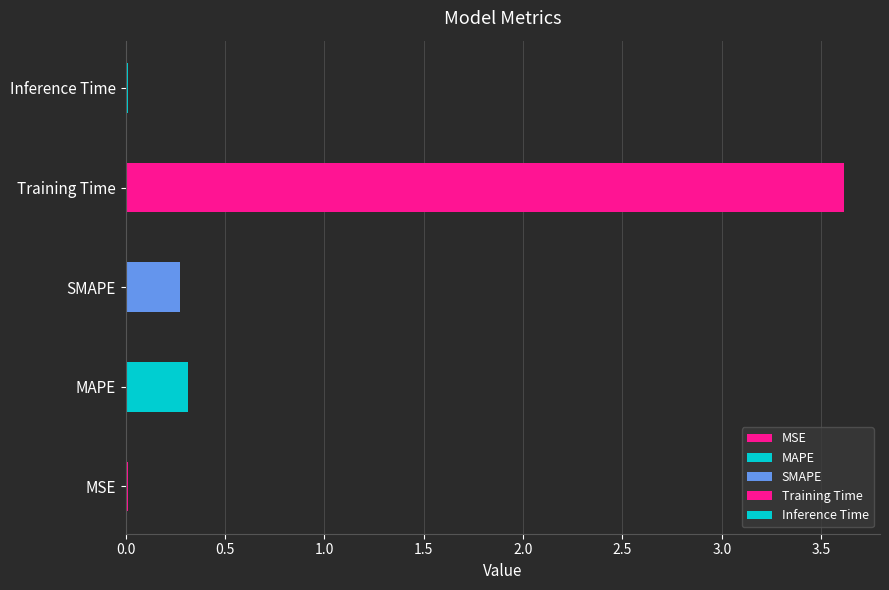

What is the average value?

0.8